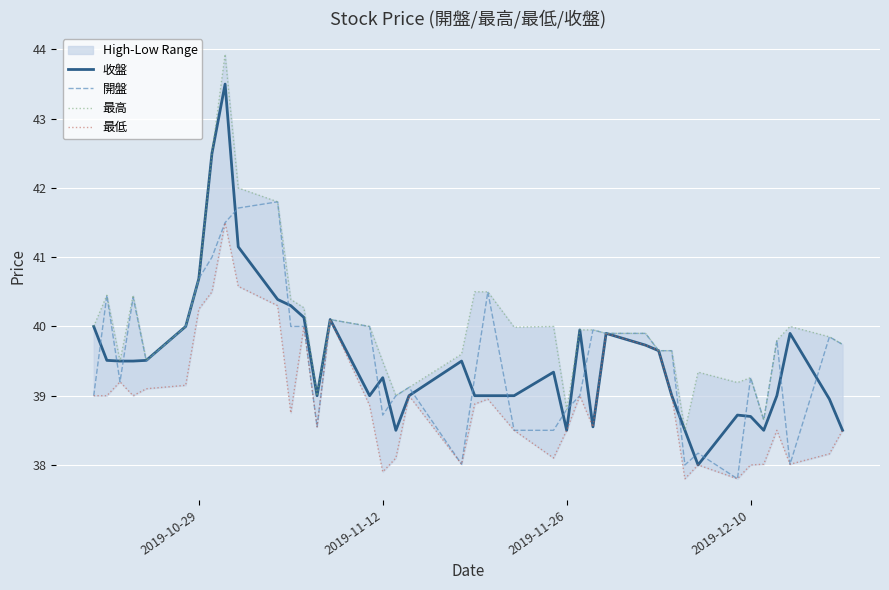

In 最高, how many points are lower than both neighbors (excluding endpoints)?

9